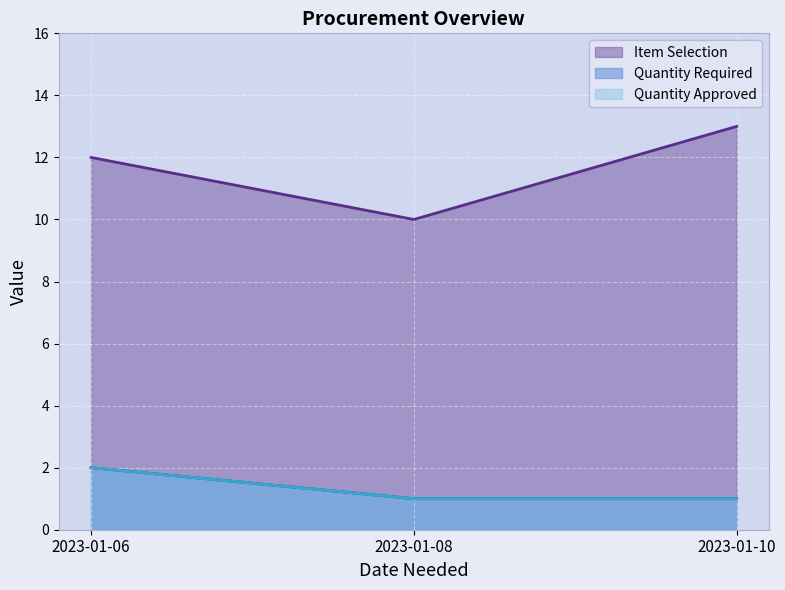

What is the sum of the Quantity Approved values at 2023-01-10 and 2023-01-06?

3